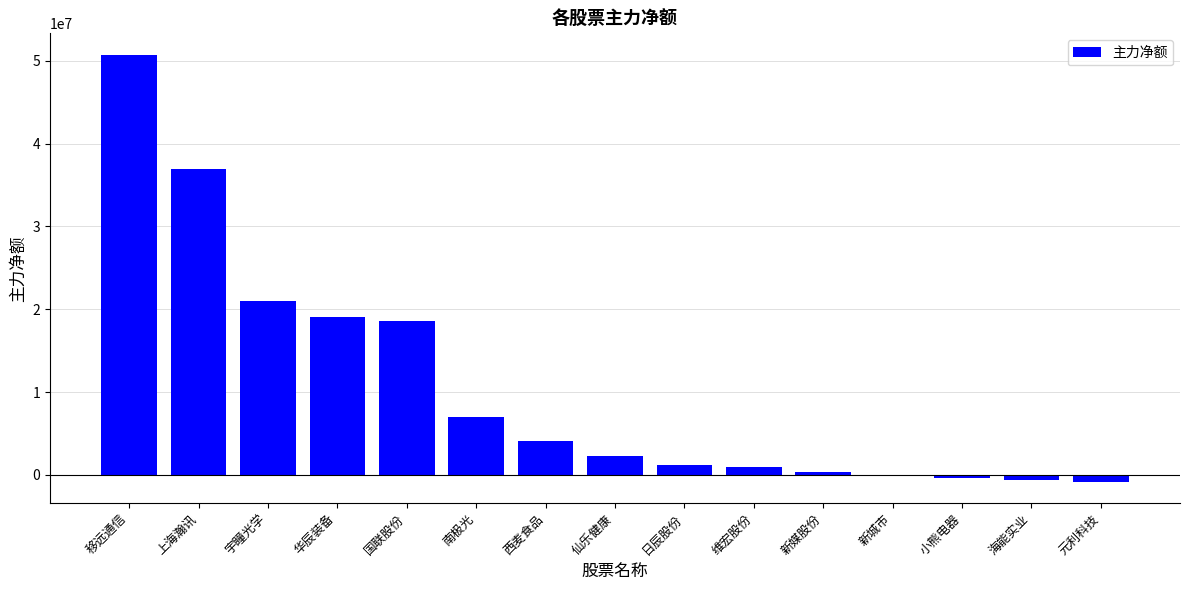

At which category does the chart reach its peak across all series?

移远通信